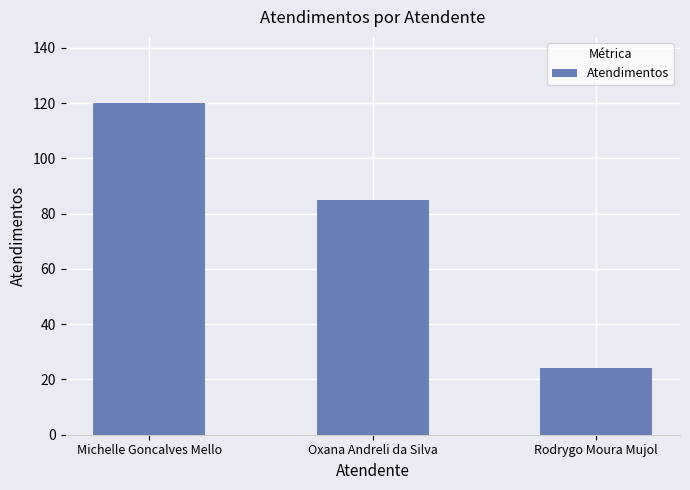

Reading left to right, list all the values displayed in this chart.

Michelle Goncalves Mello=120	Oxana Andreli da Silva=85	Rodrygo Moura Mujol=24